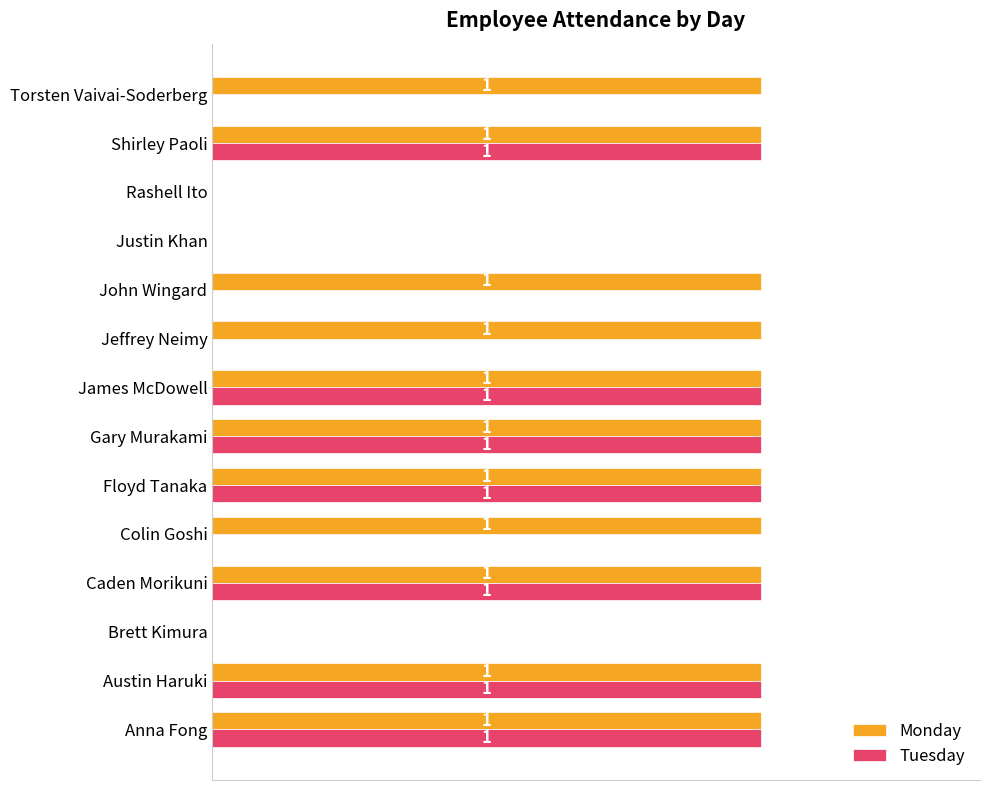

Which series has the largest total across all categories?

Monday